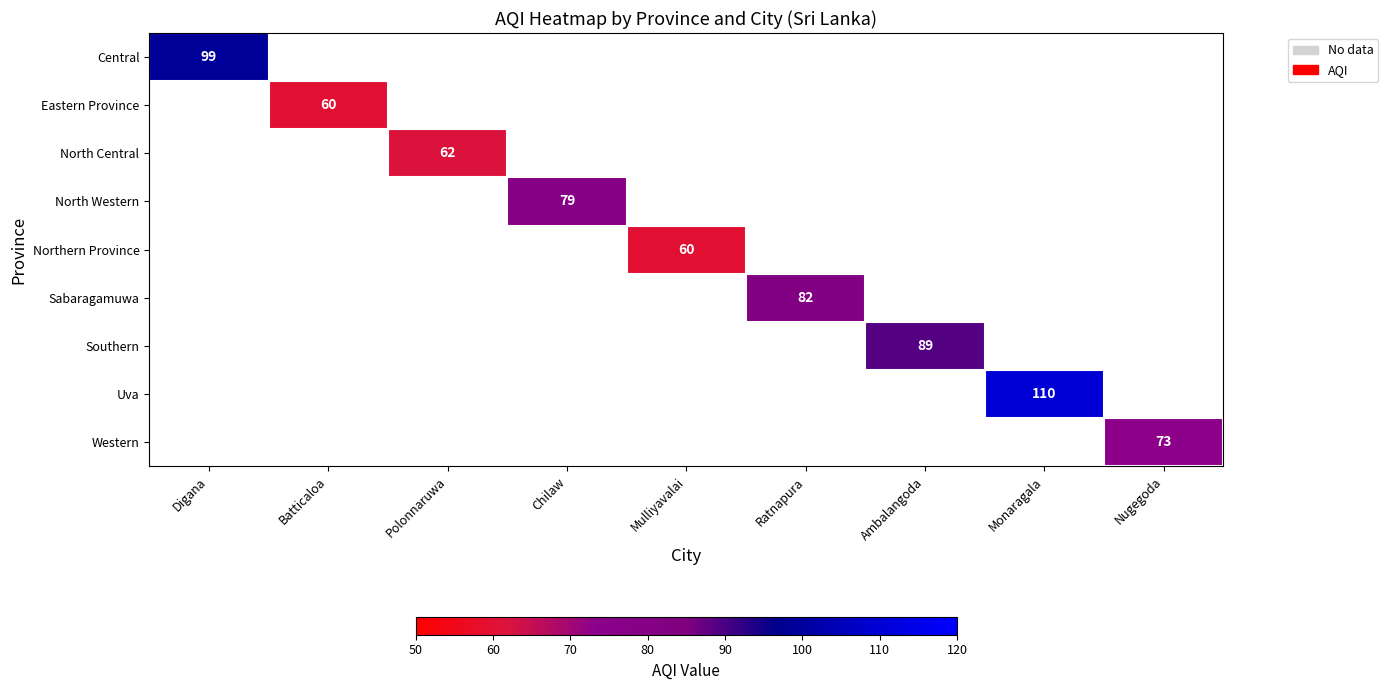

Count the number of categories in the chart.

9